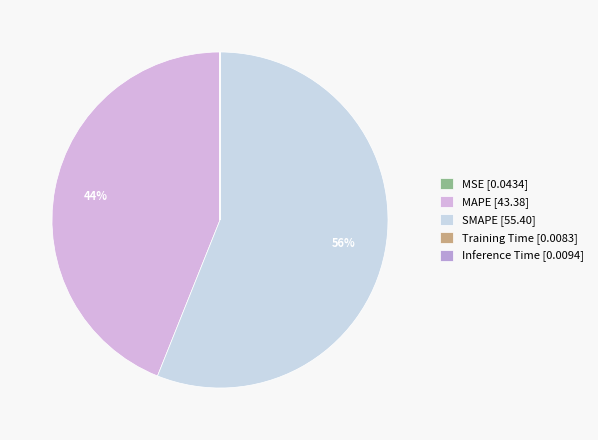

What is the largest slice in the pie chart?

SMAPE